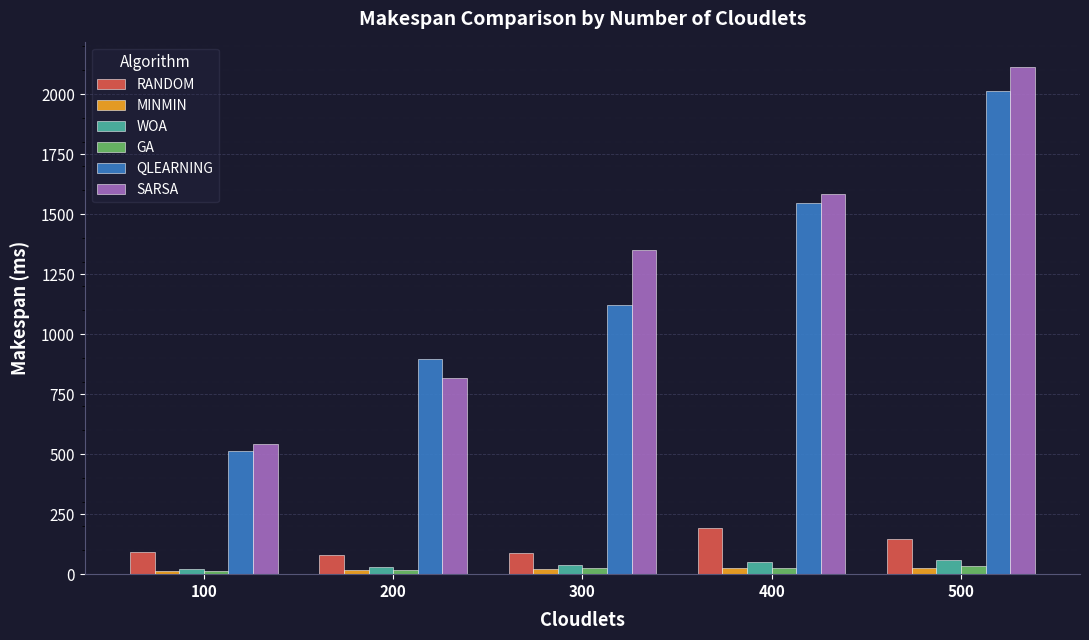

What is the difference between the highest and lowest values at 200?

879.3